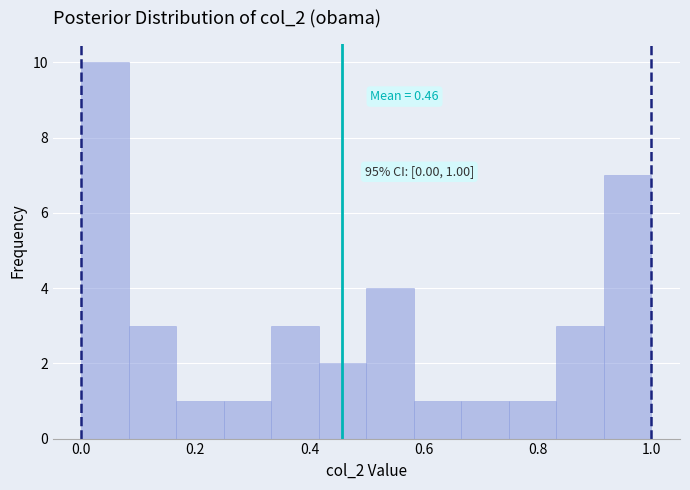

Over which range of the x-axis is the bar tallest?

0.00 to 0.08